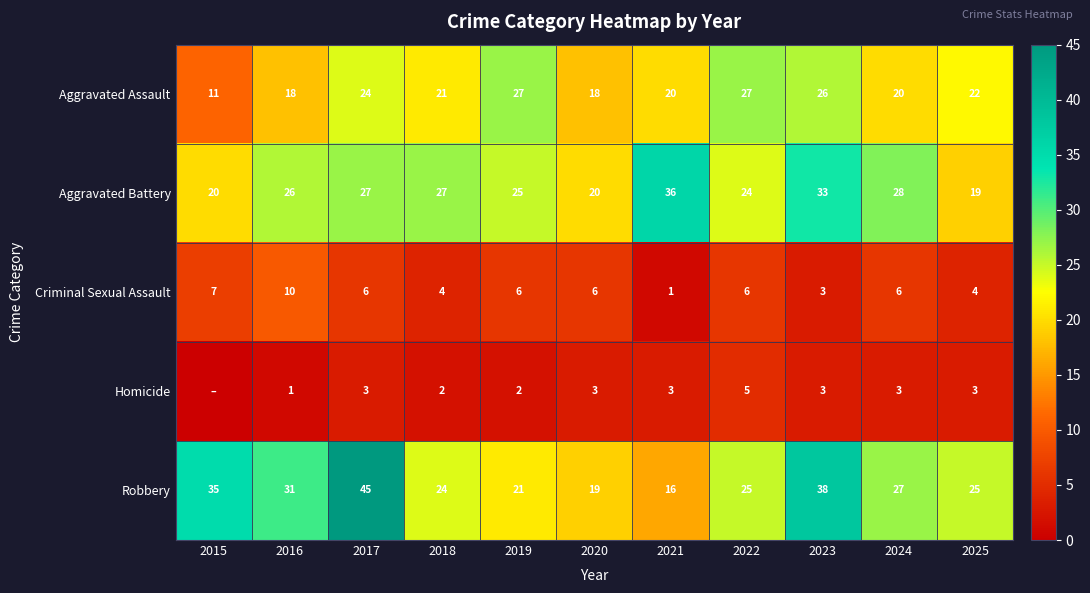

Count the number of data series in this chart.

5